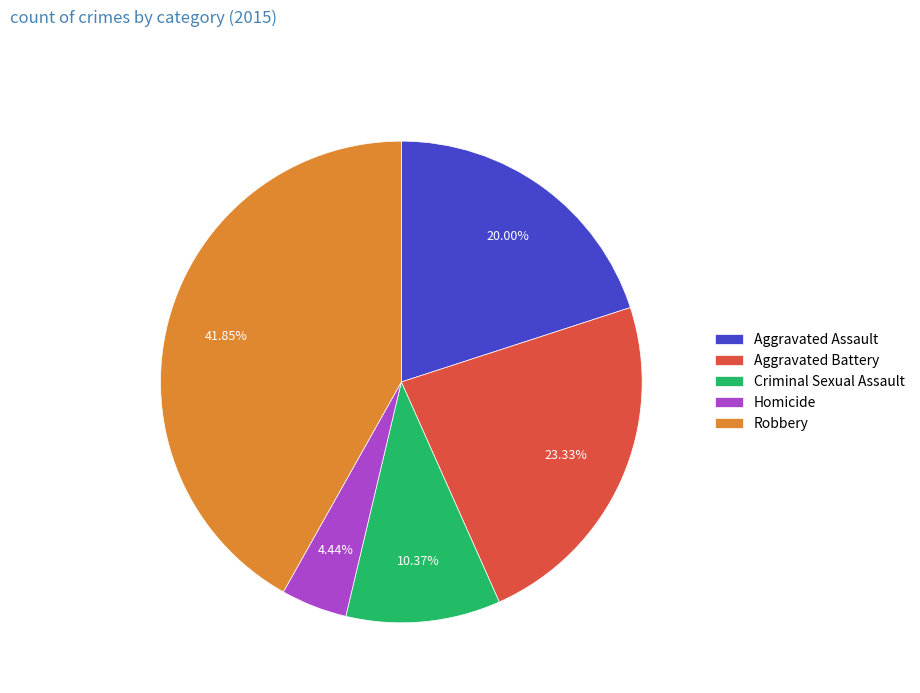

Is it true that Robbery is 50% of the pie?

False